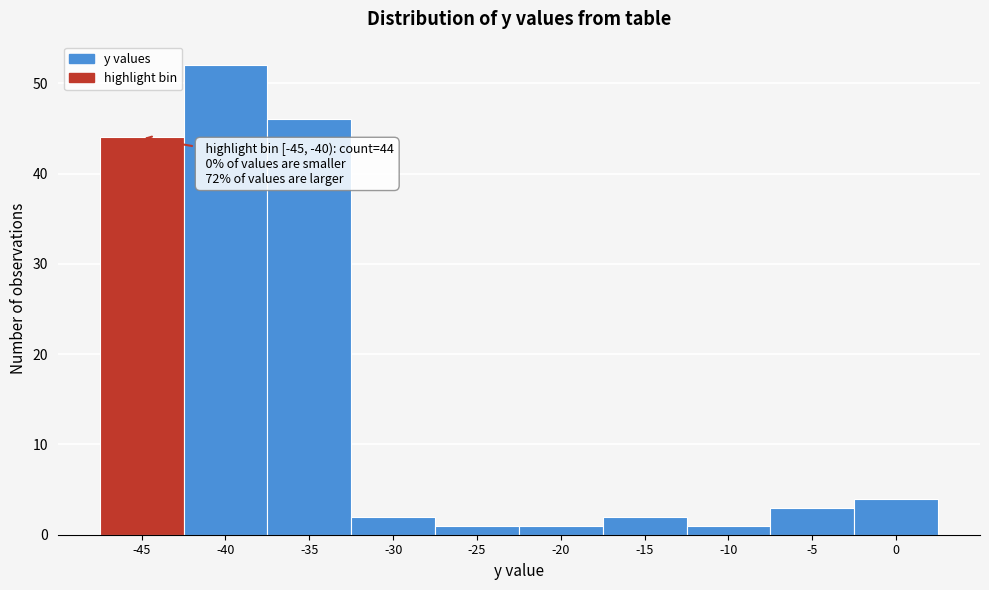

Reading left to right, what are all the values shown in this chart?

-45=44	-40=52	-35=46	-30=2	-25=1	-20=1	-15=2	-10=1	-5=3	0=4